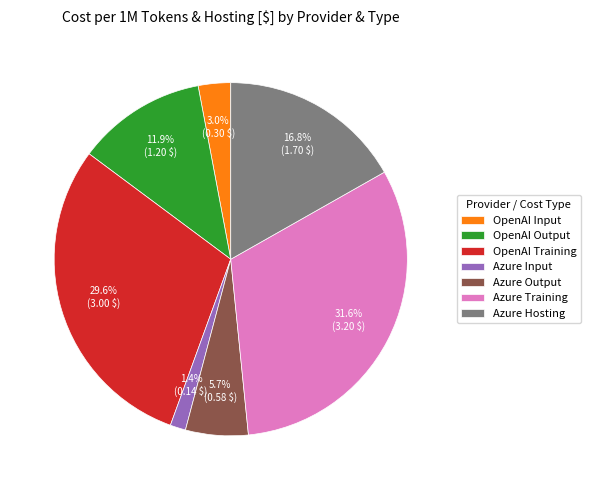

What is the smallest slice in the pie chart?

Azure Input